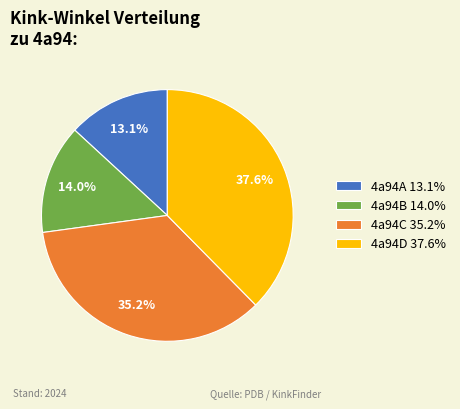

Rank the categories by value from highest to lowest.

4a94D 37.6%, 4a94C 35.2%, 4a94B 14.0%, 4a94A 13.1%